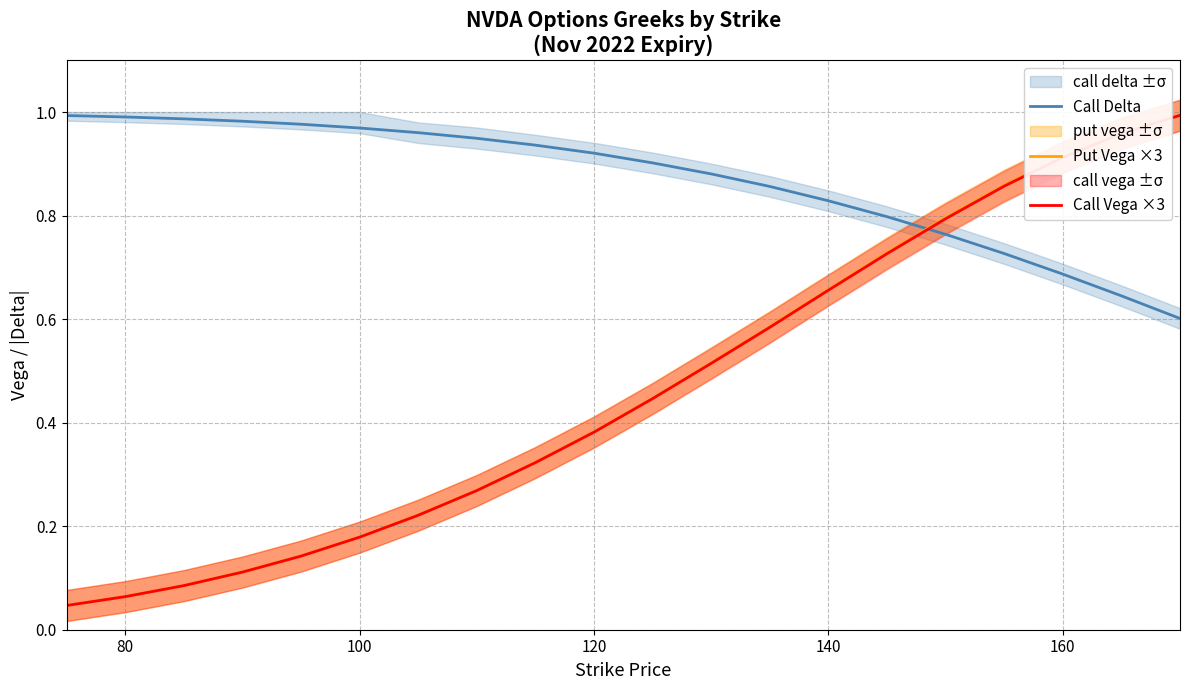

The value of Put Vega ×3 at 120 is 0.5. True or false?

False